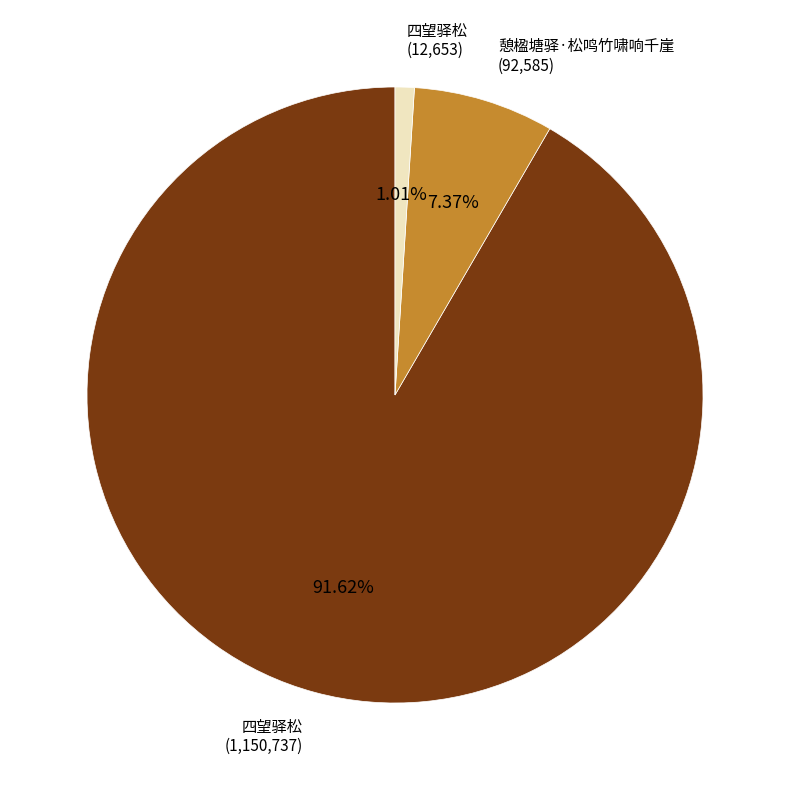

Is there a majority slice in this chart?

Yes